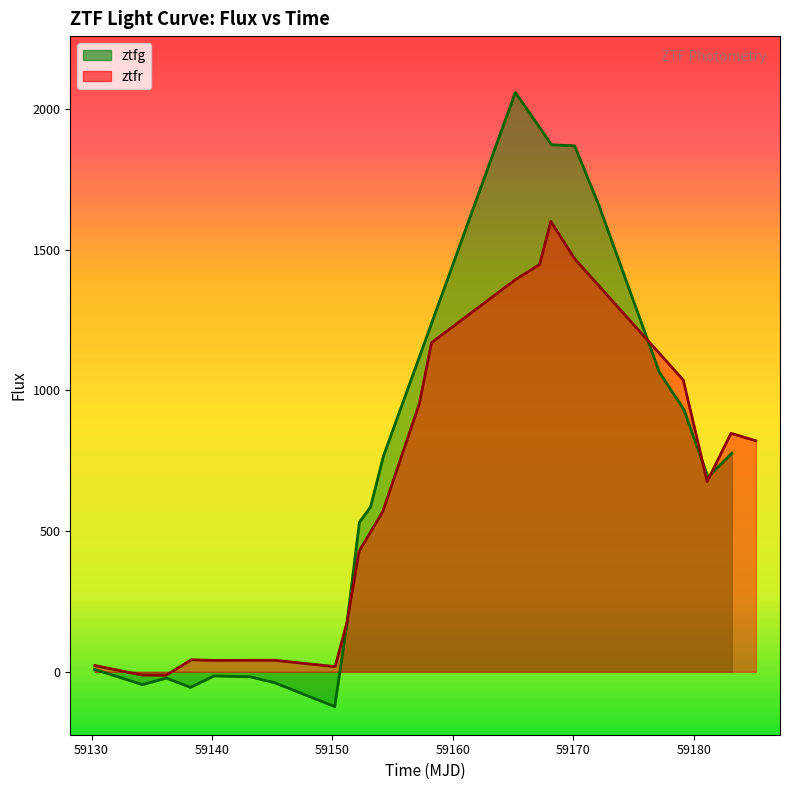

What is the maximum value for ztfr?

1601.1